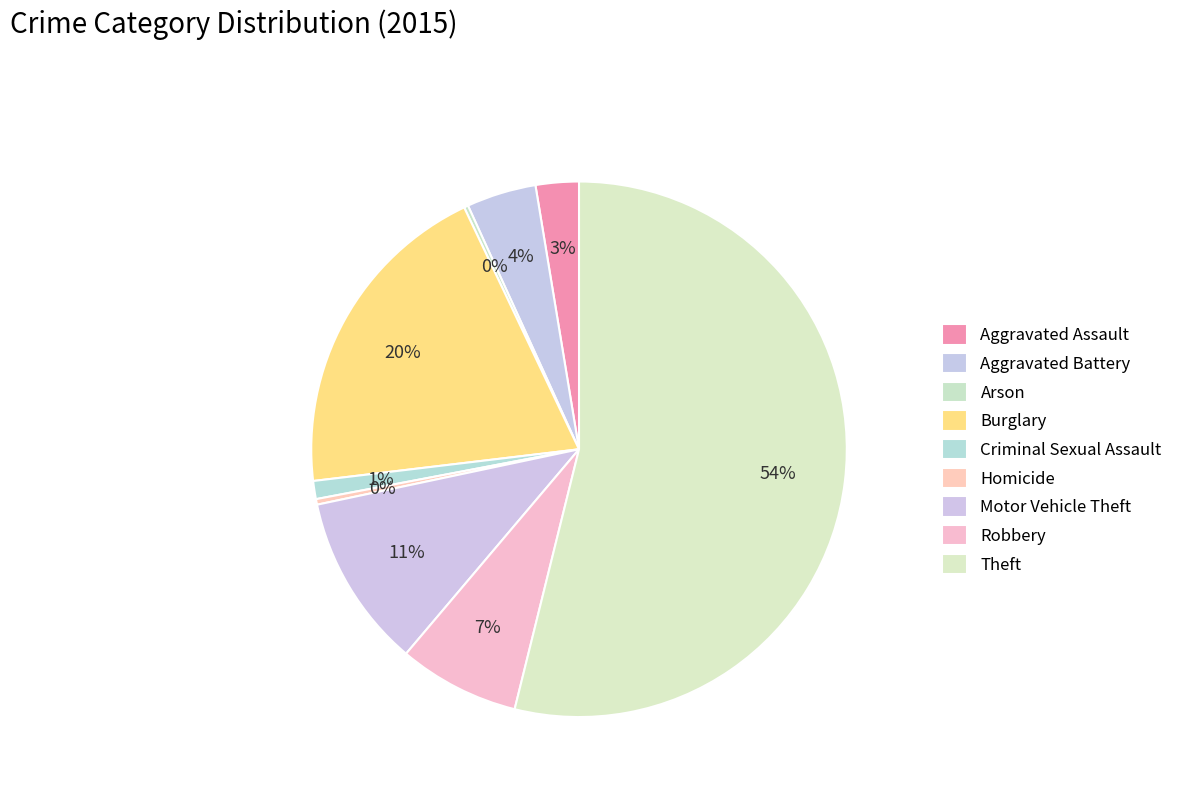

Is Aggravated Assault the majority of the pie?

No